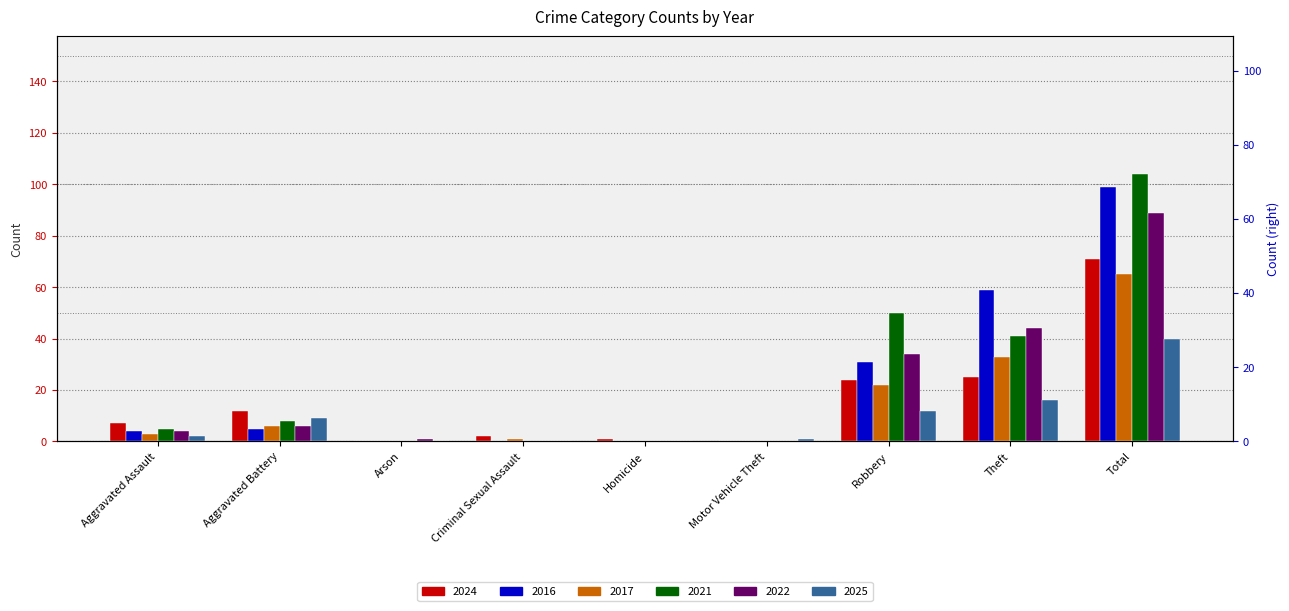

Are the bars horizontal?

No